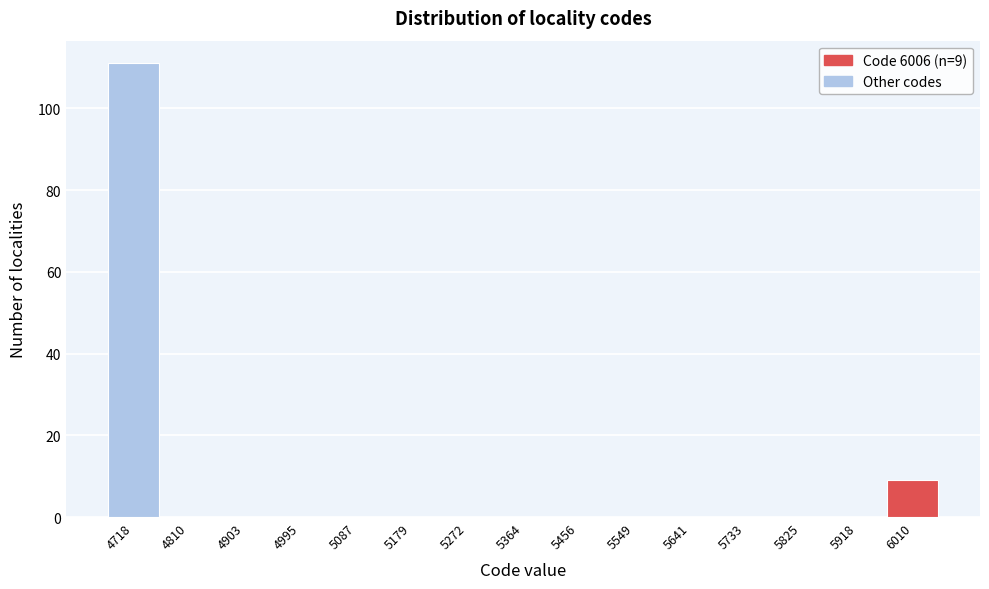

Which range on the x-axis has the tallest bar?

4670 to 4760